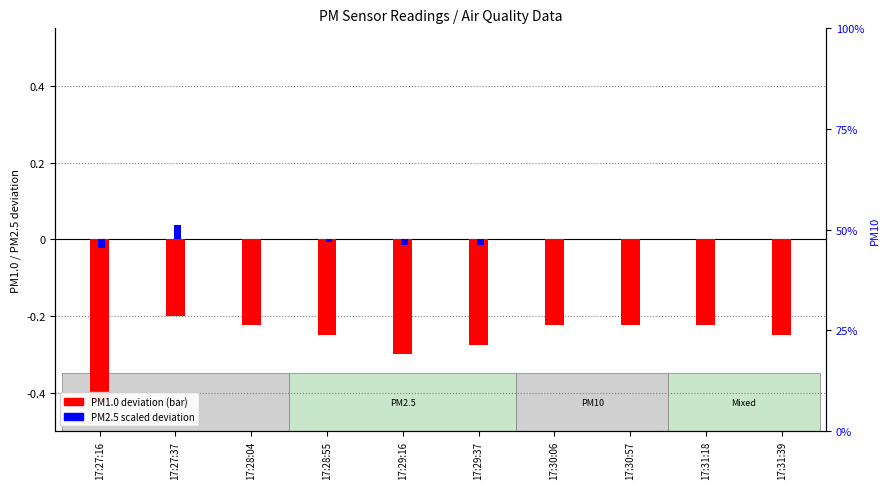

Is the value of PM1.0 deviation at 17:29:37 greater than the value of PM2.5 deviation at 17:29:37?

No